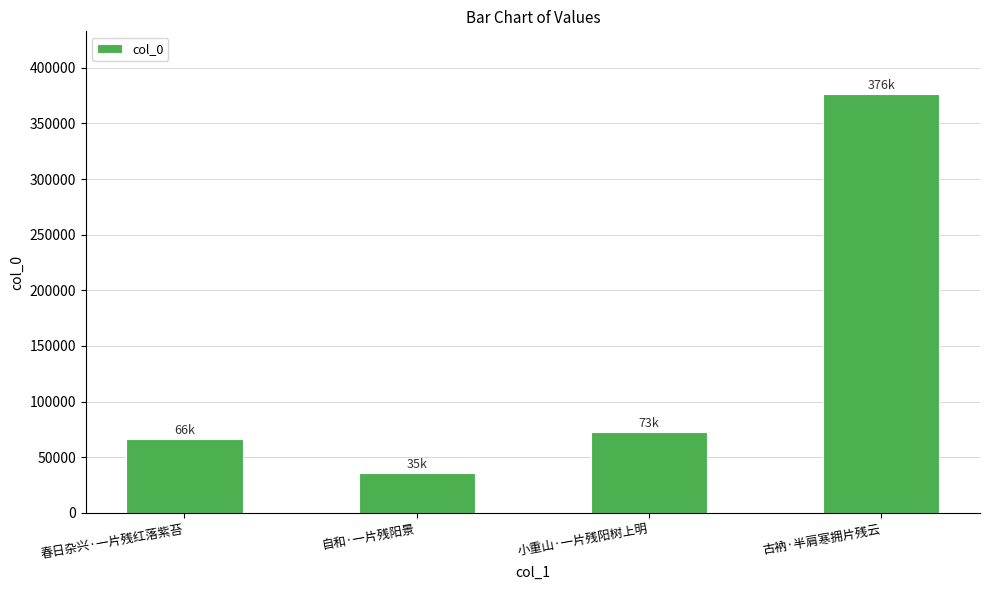

The value at 小重山·一片残阳树上明 is 18584. True or false?

False